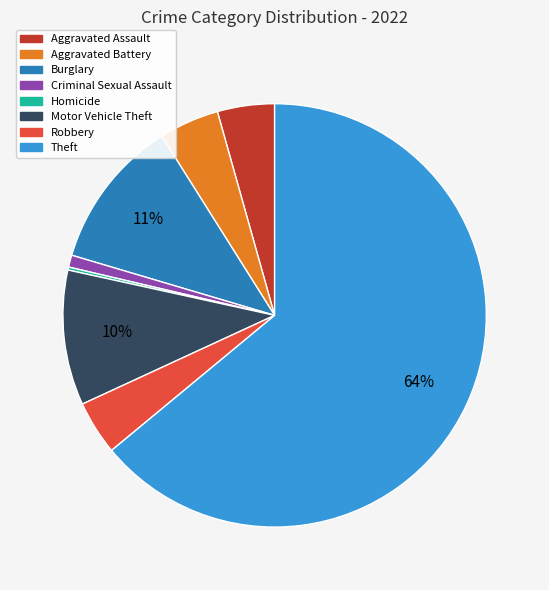

Which has a higher value, Aggravated Assault or Burglary?

Burglary